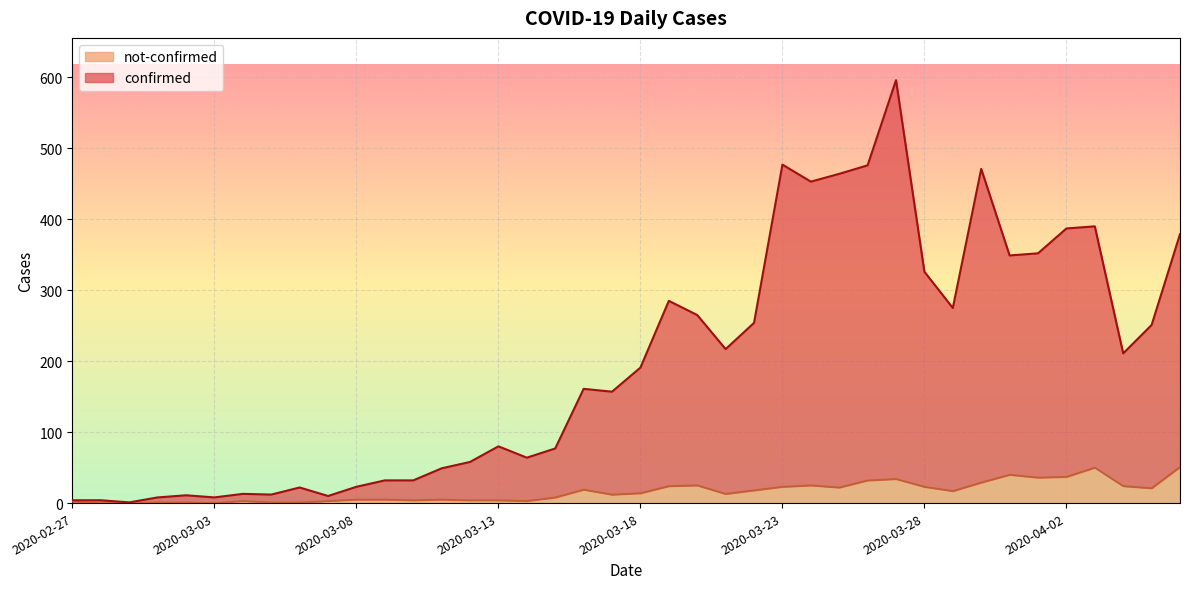

What are all the series names shown in the legend?

not-confirmed, confirmed